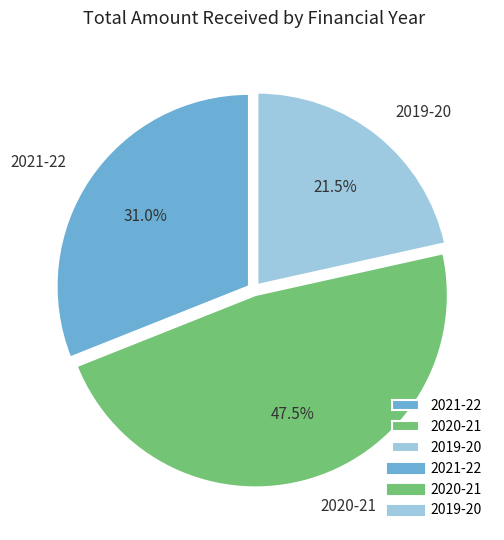

Which category has the biggest portion of the pie?

2020-21